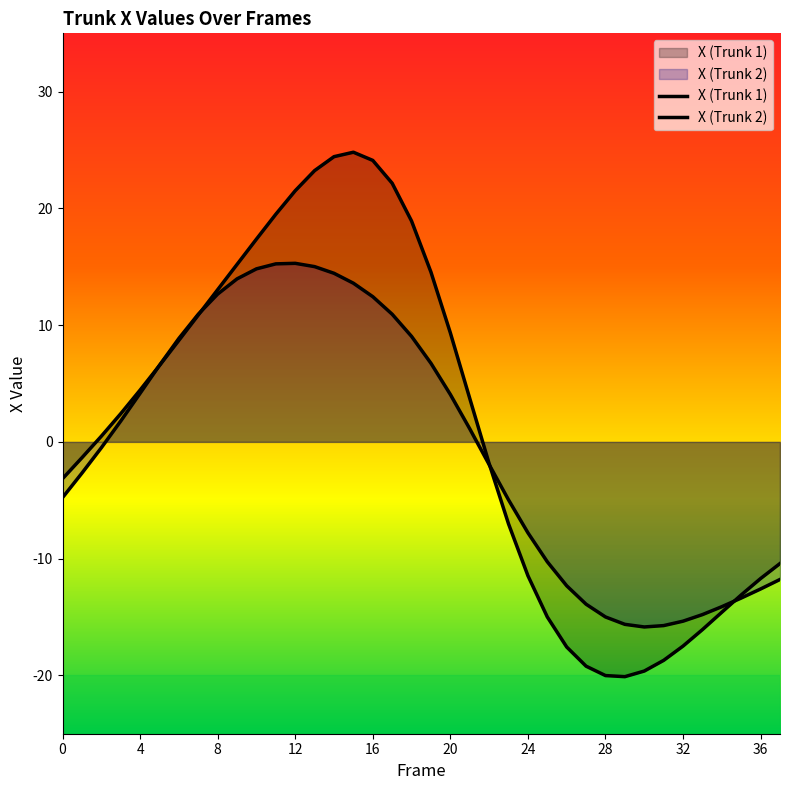

In X (Trunk 1), how many points are lower than both neighbors (excluding endpoints)?

1